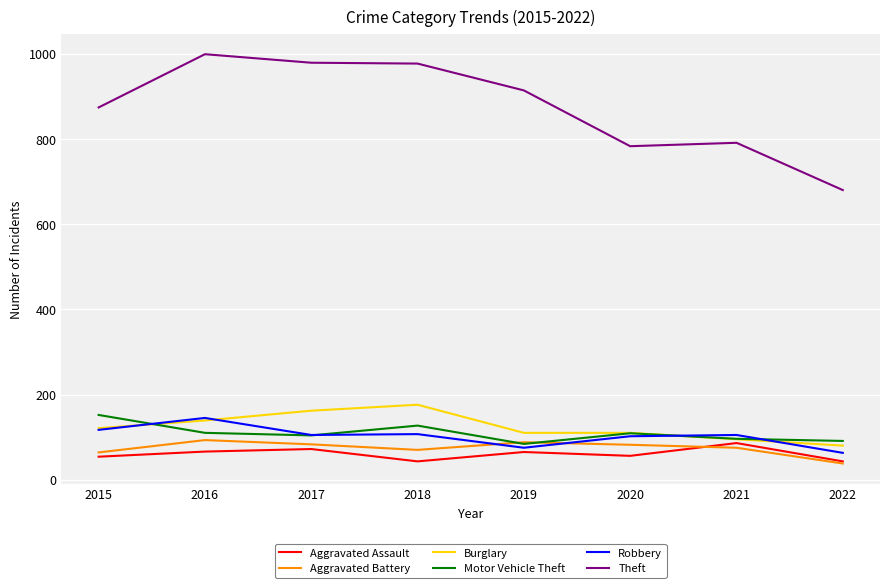

Where does the Robbery series first go above 105?

2015